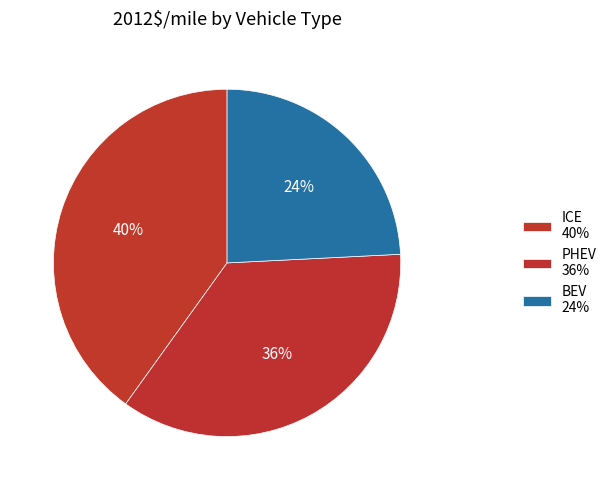

Count the number of slices in the pie.

3